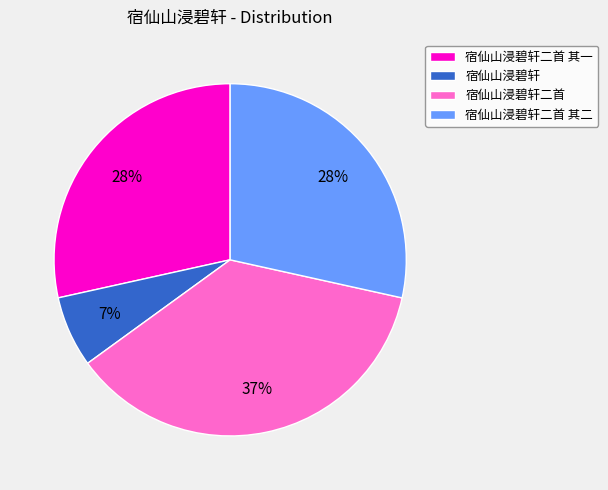

To the nearest percent, what percentage of the pie is 宿仙山浸碧轩二首 其一?

28%